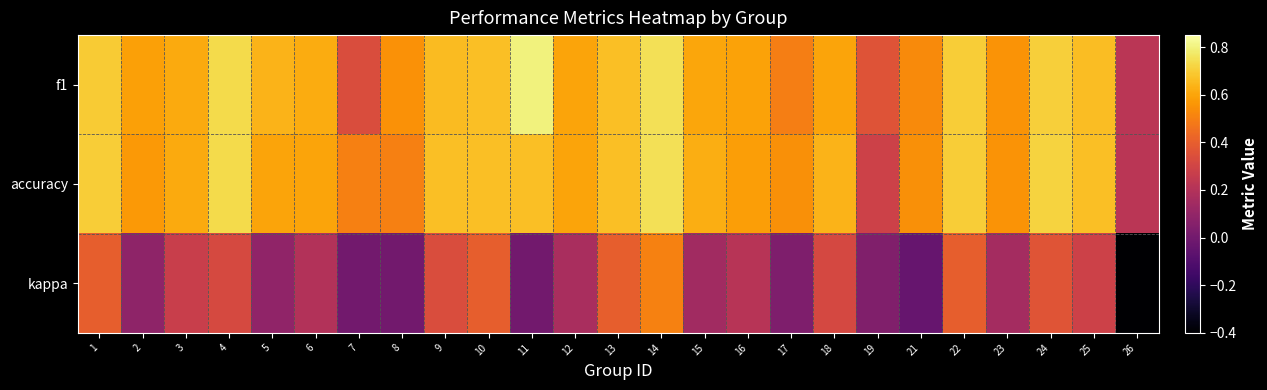

Reading left to right, extract all data points from this chart.

f1: 1=0.7	2=0.6	3=0.6	4=0.7	5=0.6	6=0.6	7=0.3	8=0.5	9=0.7	10=0.7	11=0.8	12=0.6	13=0.7	14=0.8	15=0.6	16=0.6	17=0.5	18=0.6	19=0.4	21=0.5	22=0.7	23=0.6	24=0.7	25=0.7	26=0.2
accuracy: 1=0.7	2=0.6	3=0.6	4=0.7	5=0.6	6=0.6	7=0.5	8=0.5	9=0.7	10=0.7	11=0.7	12=0.6	13=0.7	14=0.8	15=0.6	16=0.6	17=0.5	18=0.6	19=0.3	21=0.5	22=0.7	23=0.6	24=0.7	25=0.7	26=0.2
kappa: 1=0.4	2=0.1	3=0.3	4=0.3	5=0.1	6=0.2	7=0.0	8=0.0	9=0.3	10=0.4	11=0.0	12=0.2	13=0.4	14=0.5	15=0.1	16=0.2	17=0.0	18=0.3	19=0.0	21=-0.0	22=0.4	23=0.2	24=0.4	25=0.3	26=-0.4